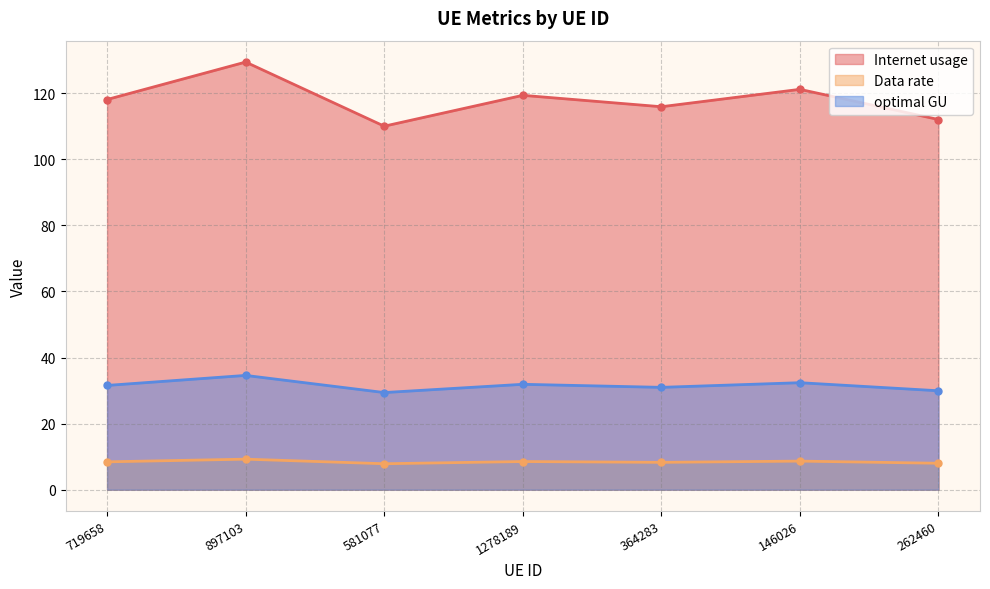

What is the label of the 6th point from the left?

146026